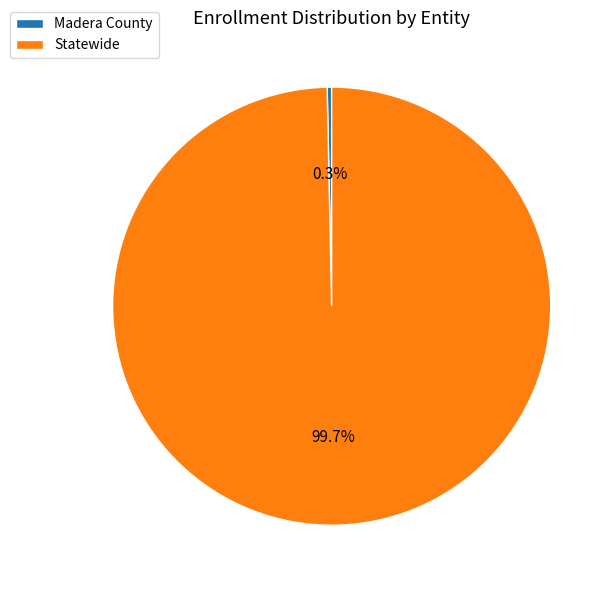

To the nearest percent, what is the difference between the largest and smallest slice percentages?

99%